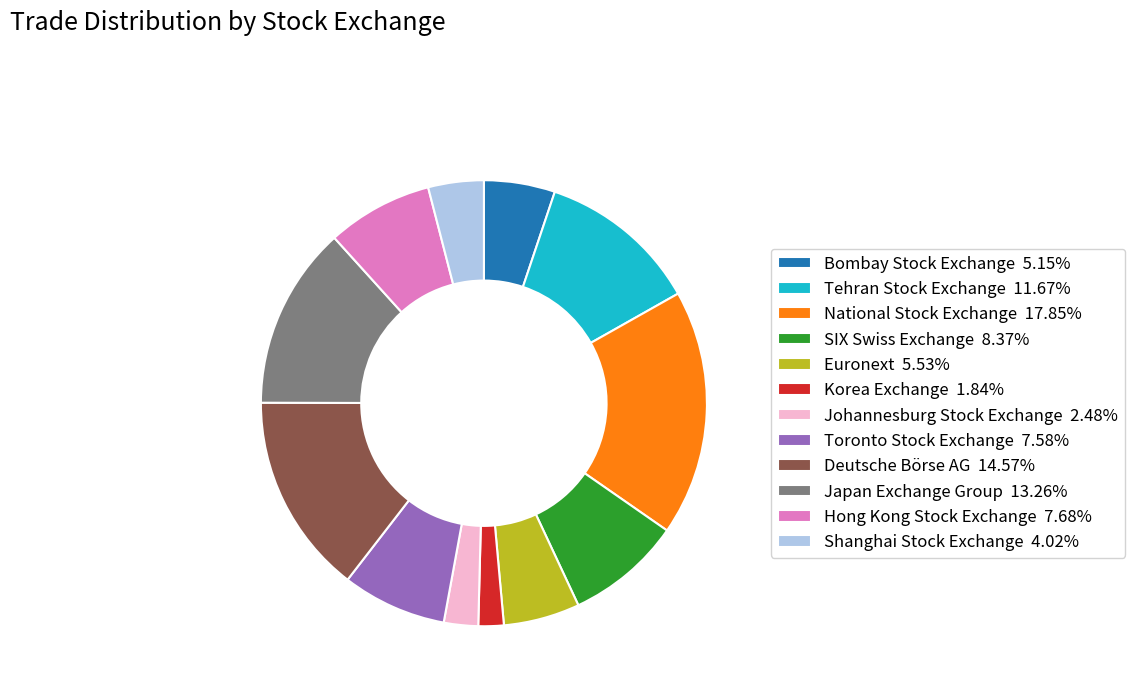

How many slices are in this pie chart?

12